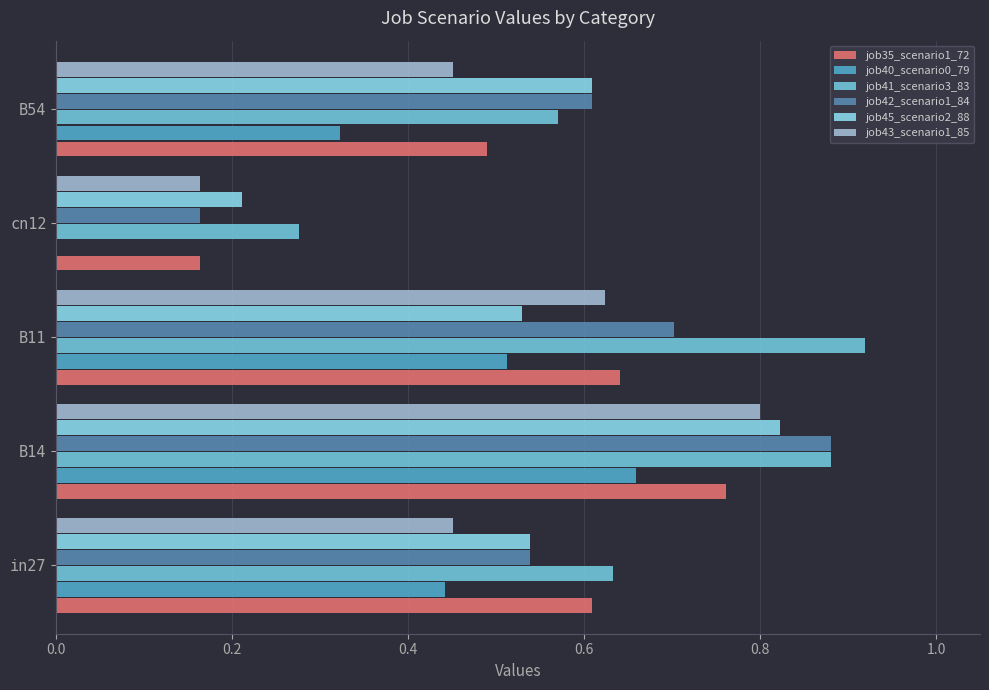

How many data points does each series have?

5